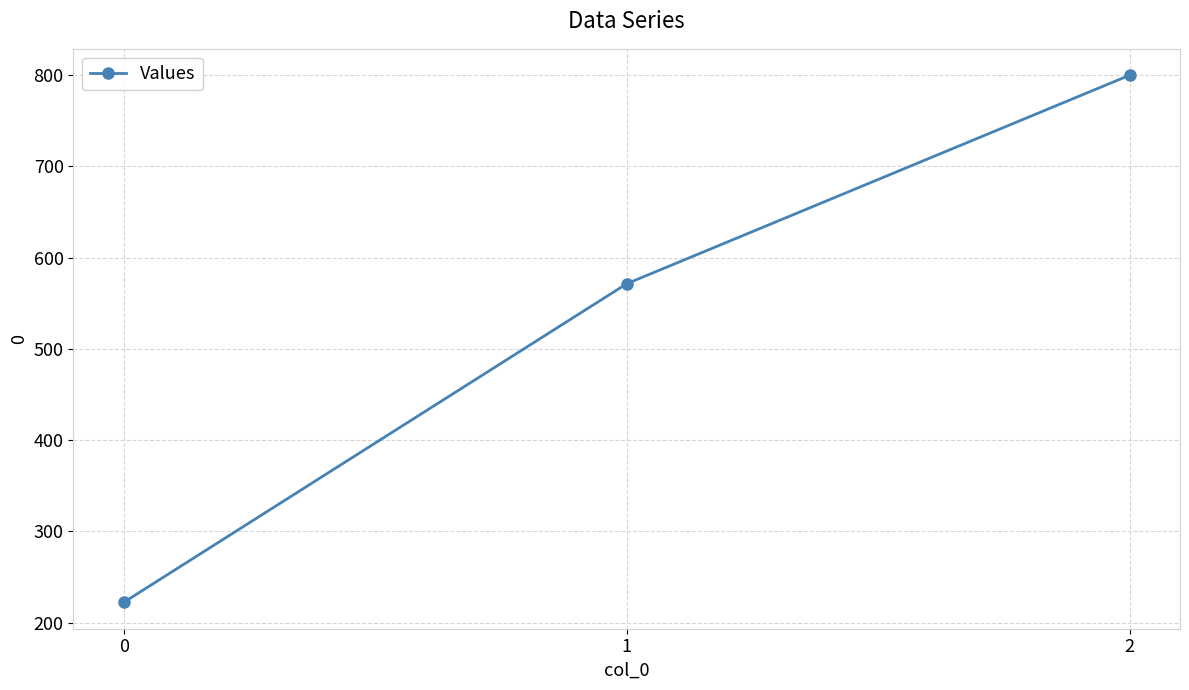

The value at 0 is 79.5. True or false?

False